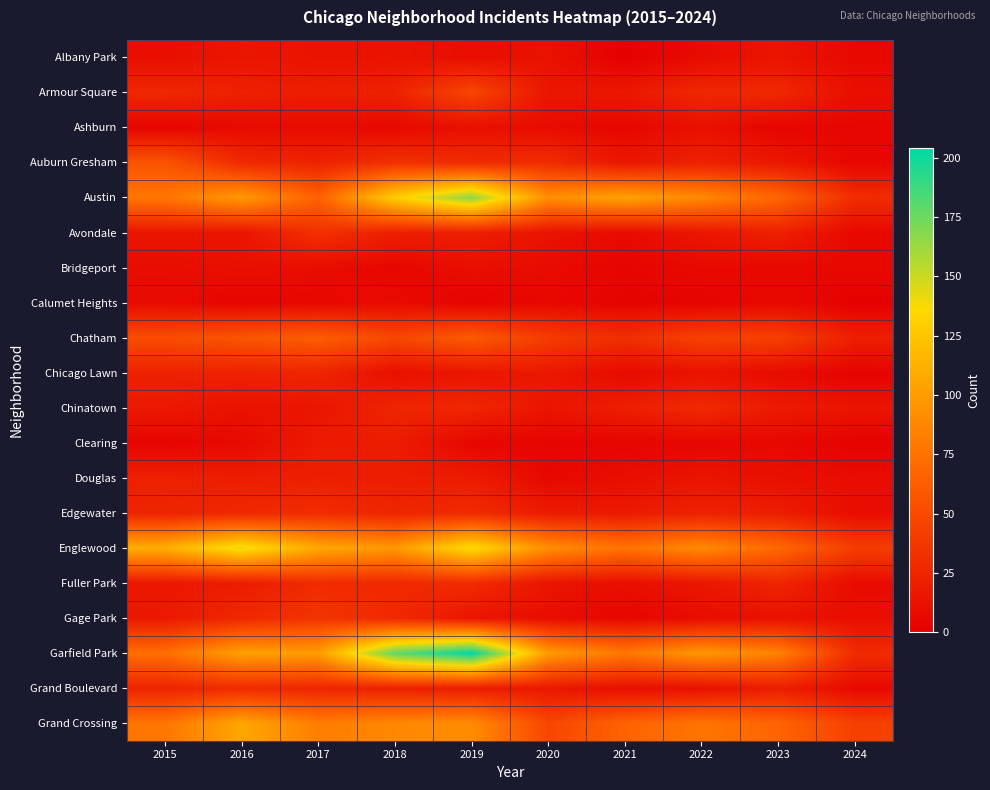

What is the difference between the highest and lowest values at 2019?

201